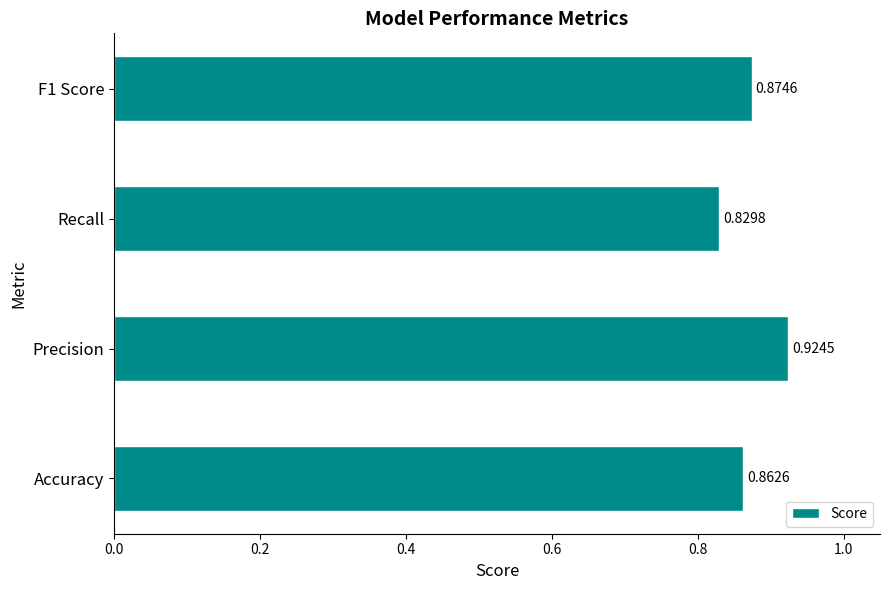

Which has a higher value, F1 Score or Recall?

F1 Score